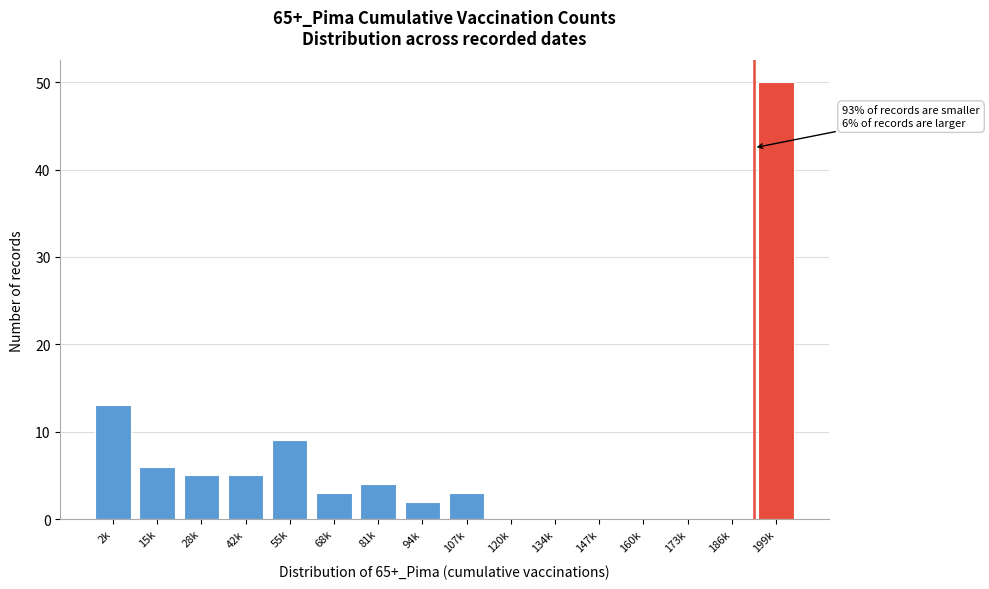

Reading left to right, list all the values displayed in this chart.

2k=13	15k=6	28k=5	42k=5	55k=9	68k=3	81k=4	94k=2	107k=3	120k=0	134k=0	147k=0	160k=0	173k=0	186k=0	199k=50